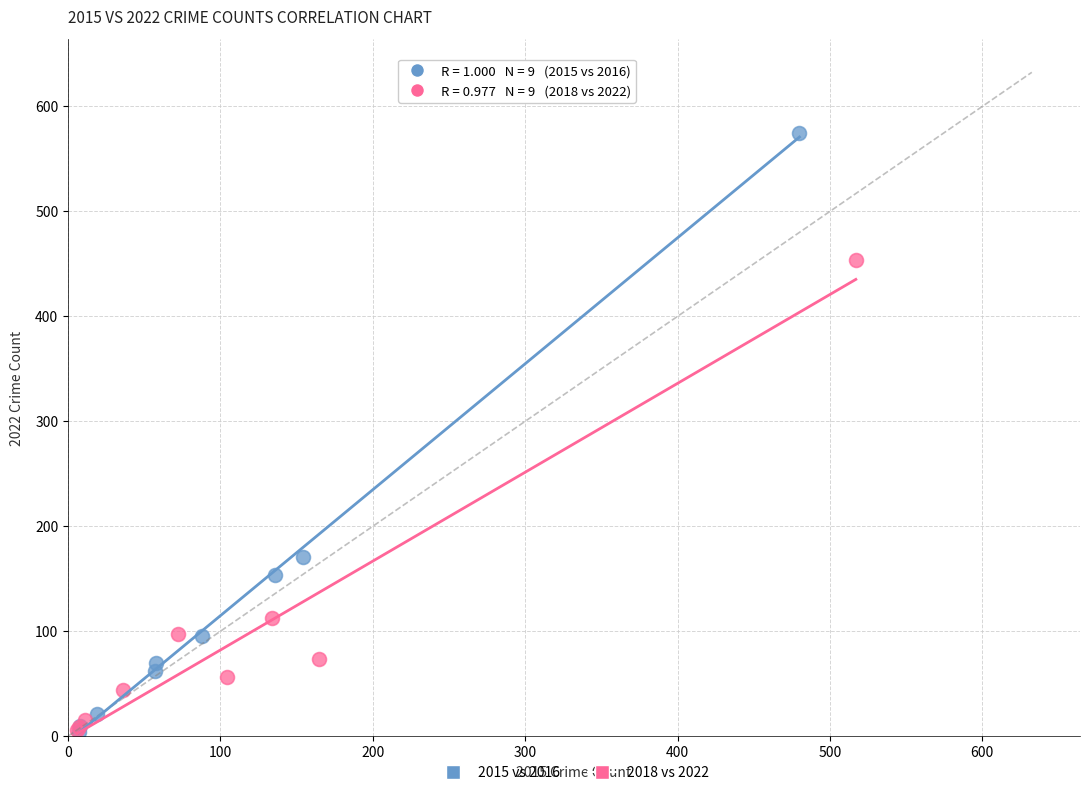

Which series has the widest spread of Y values?

2015 vs 2016